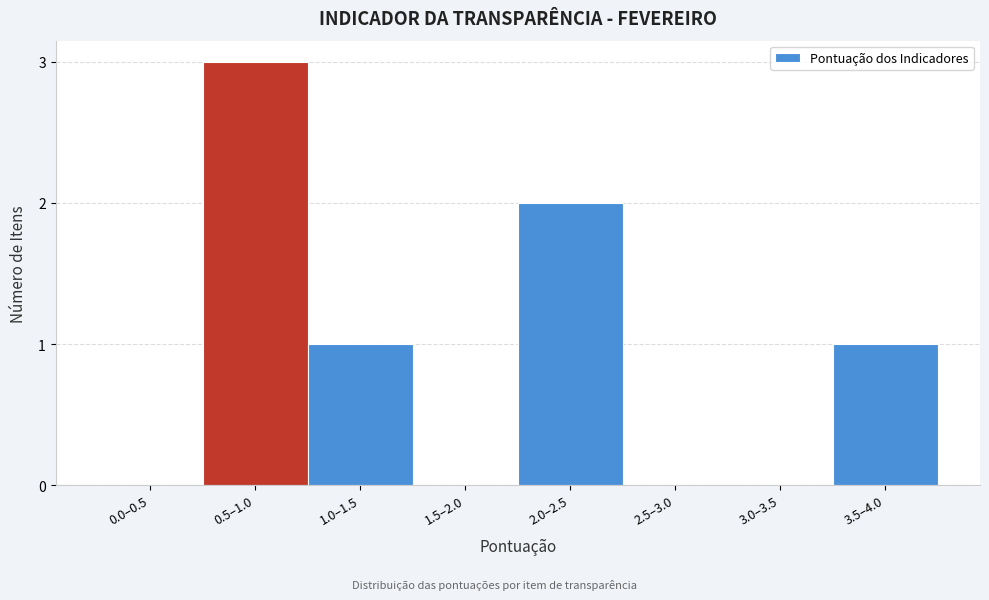

Reading left to right, extract all data points from this chart.

0.0–0.5=0	0.5–1.0=3	1.0–1.5=1	1.5–2.0=0	2.0–2.5=2	2.5–3.0=0	3.0–3.5=0	3.5–4.0=1